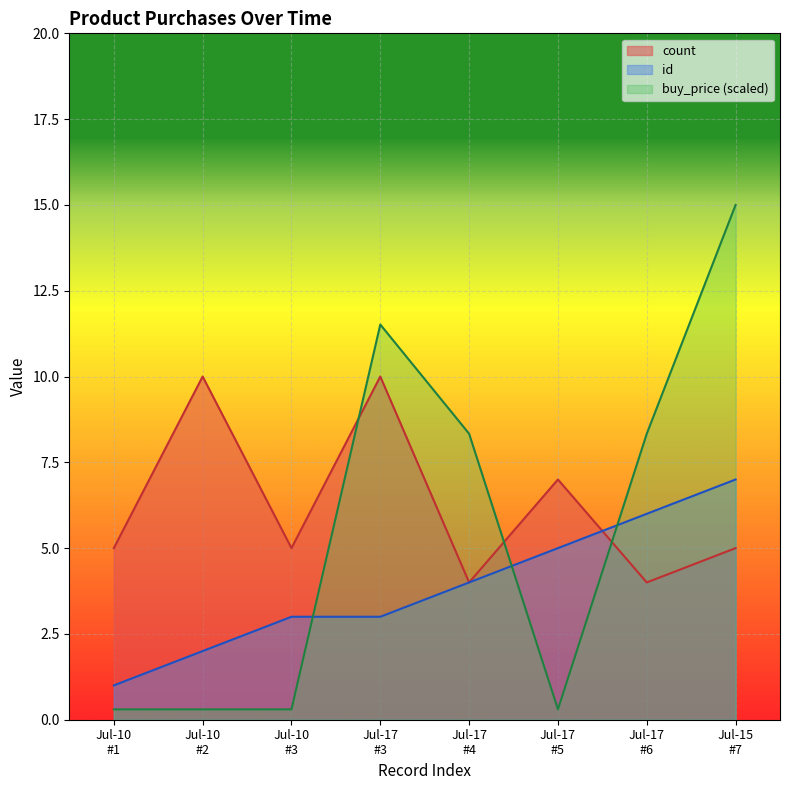

What is the lowest value of the id series?

1.0